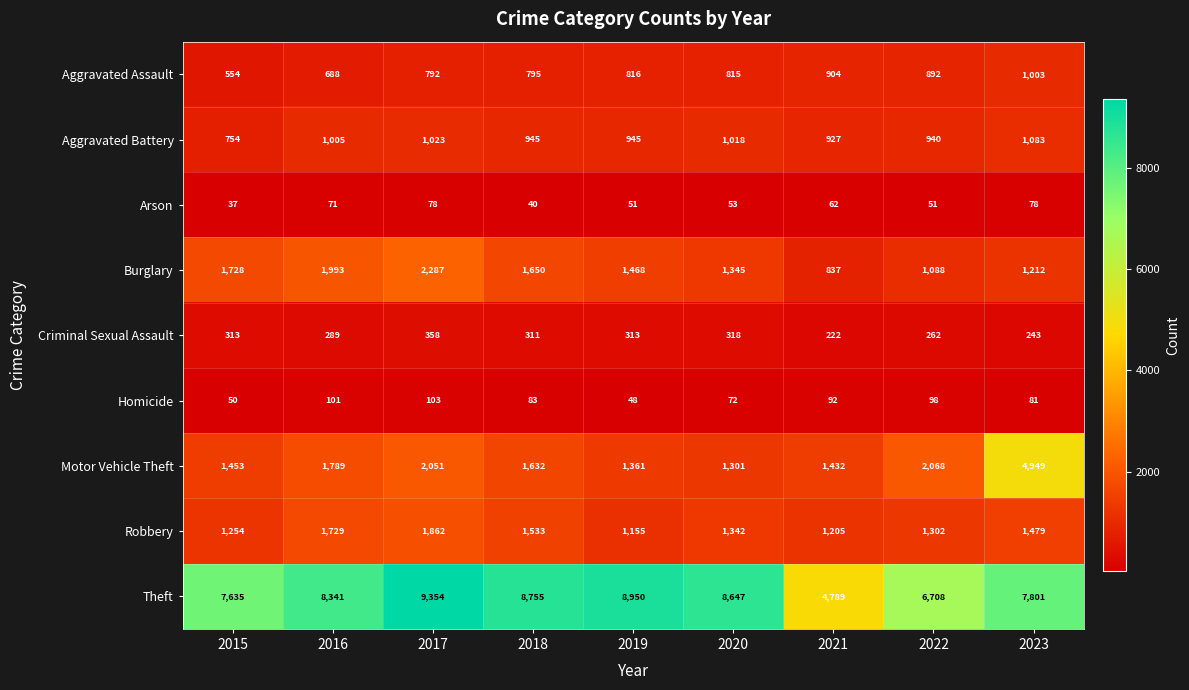

At which category does the chart reach its minimum across all series?

2015